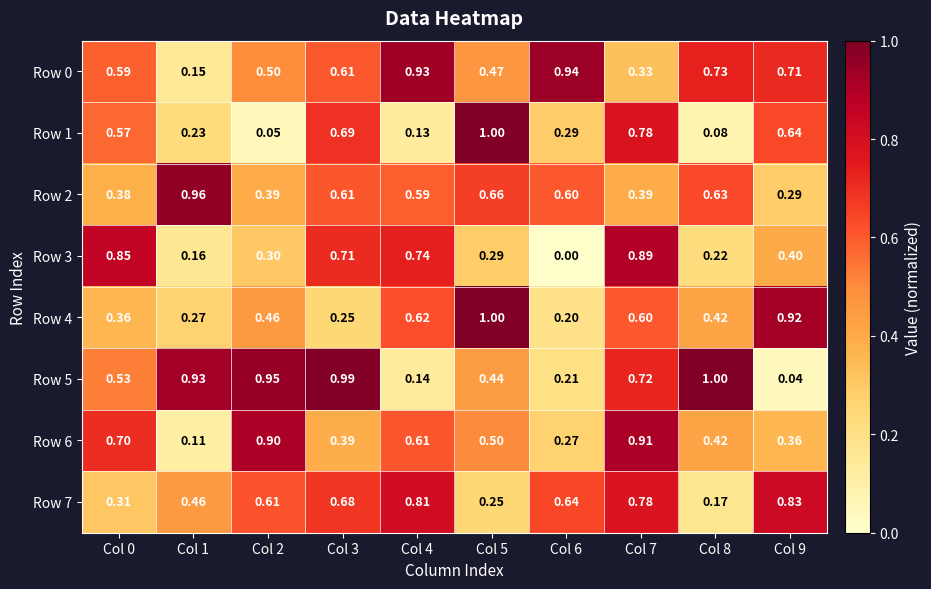

Is the value of Row 4 at Col 0 greater than the value of Row 0 at Col 8?

No